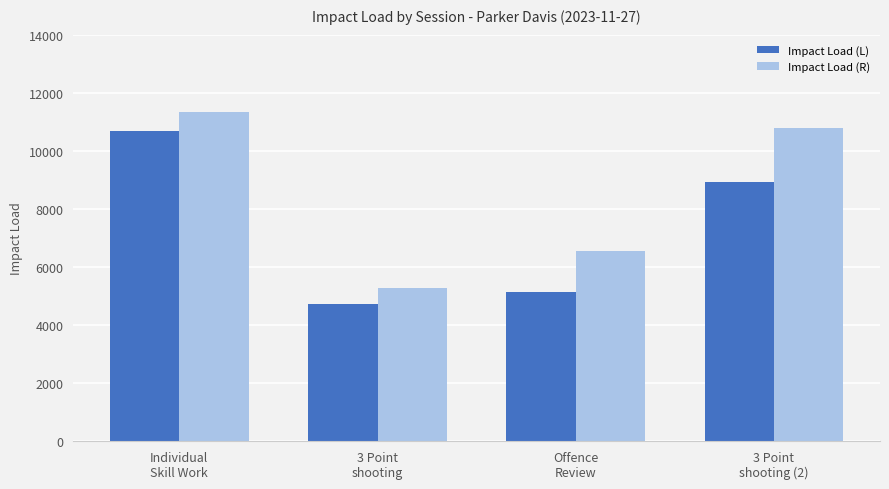

Where is Impact Load (L) nearest to the value 7692?

3 Point
shooting (2)